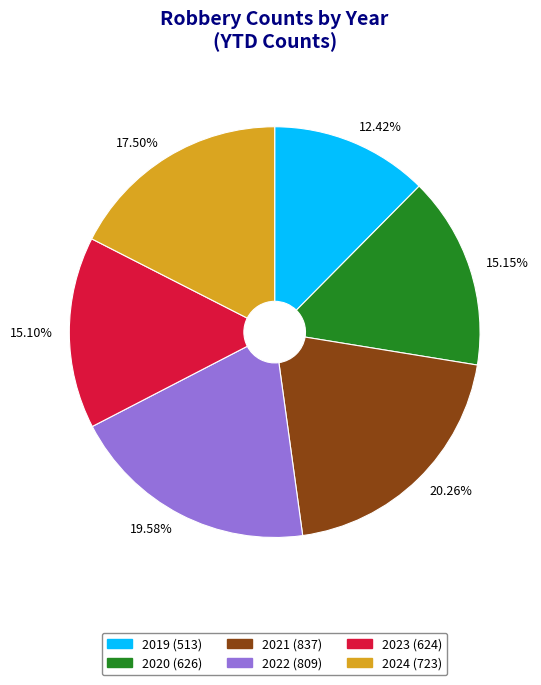

What is the smallest slice in the pie chart?

12.42%